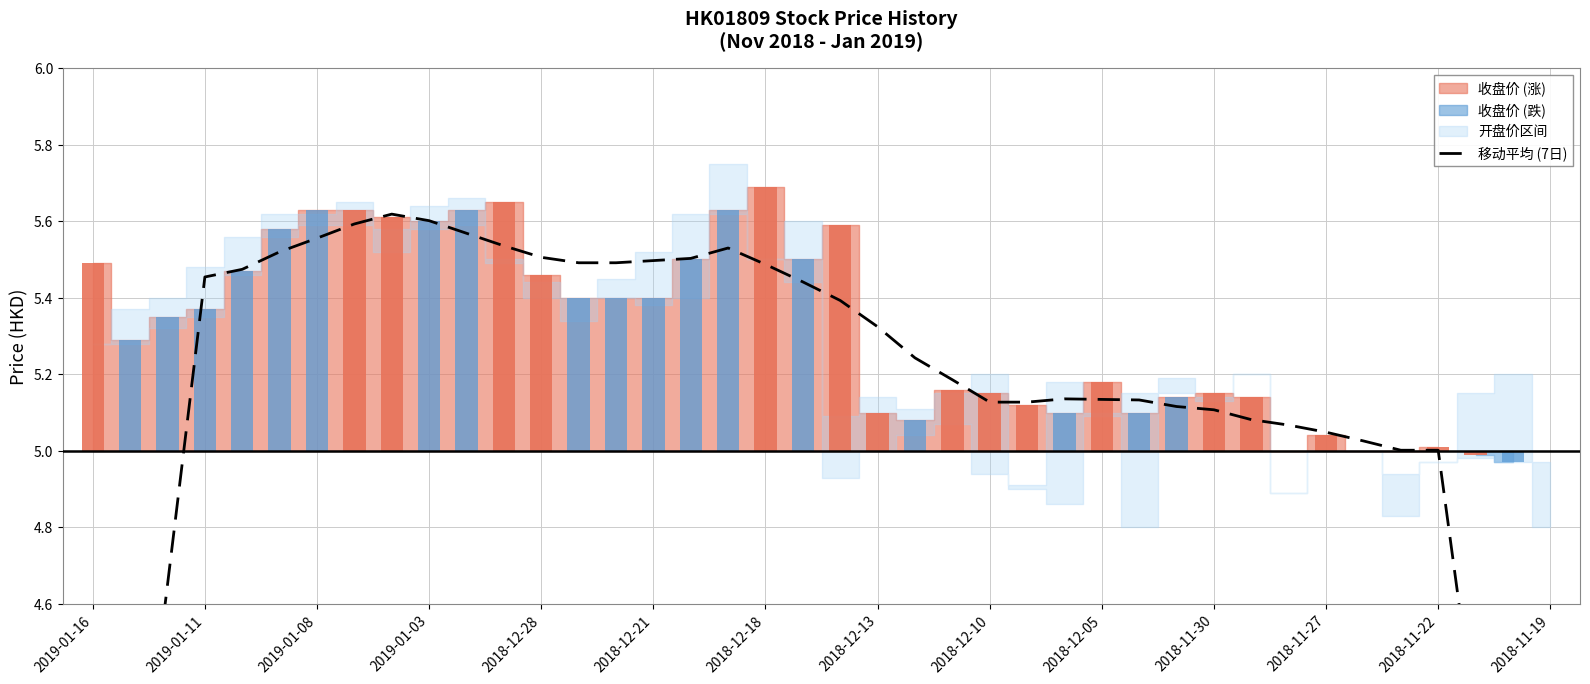

How many values are below 5?

6